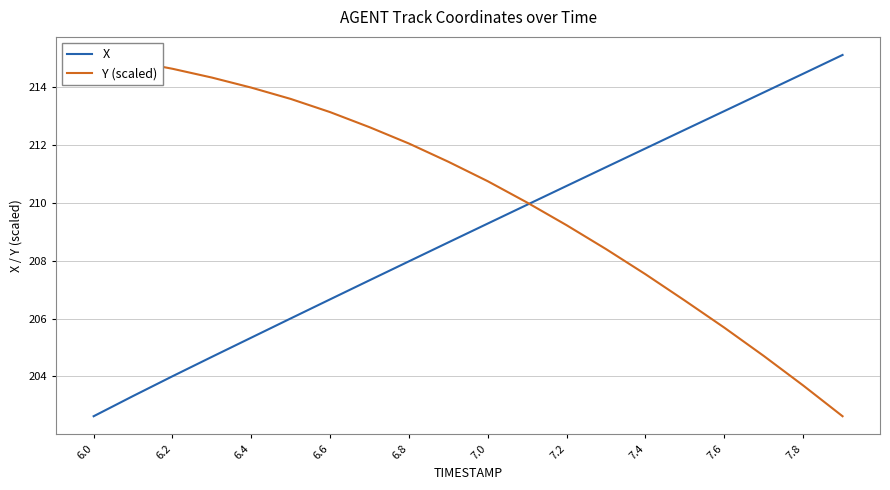

At which label does X reach its minimum?

6.0